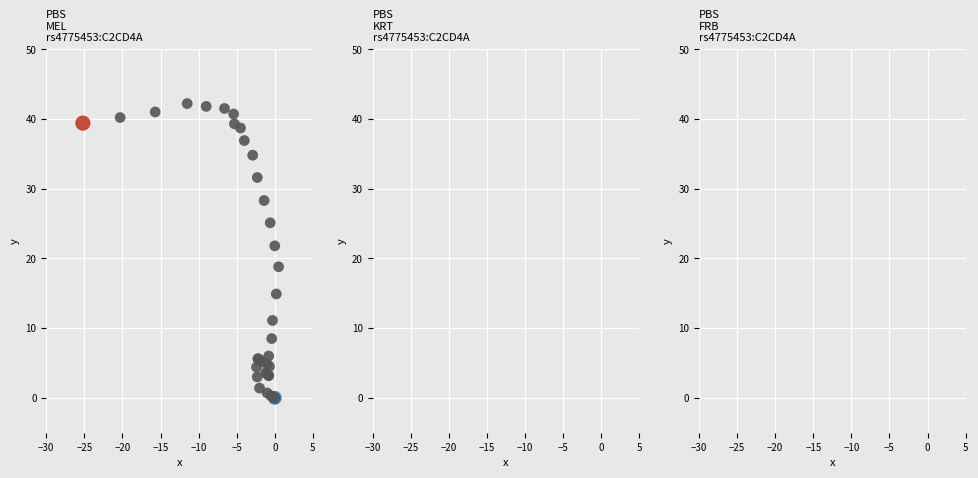

What Y value in the scatter plot is closest to 21?

21.8